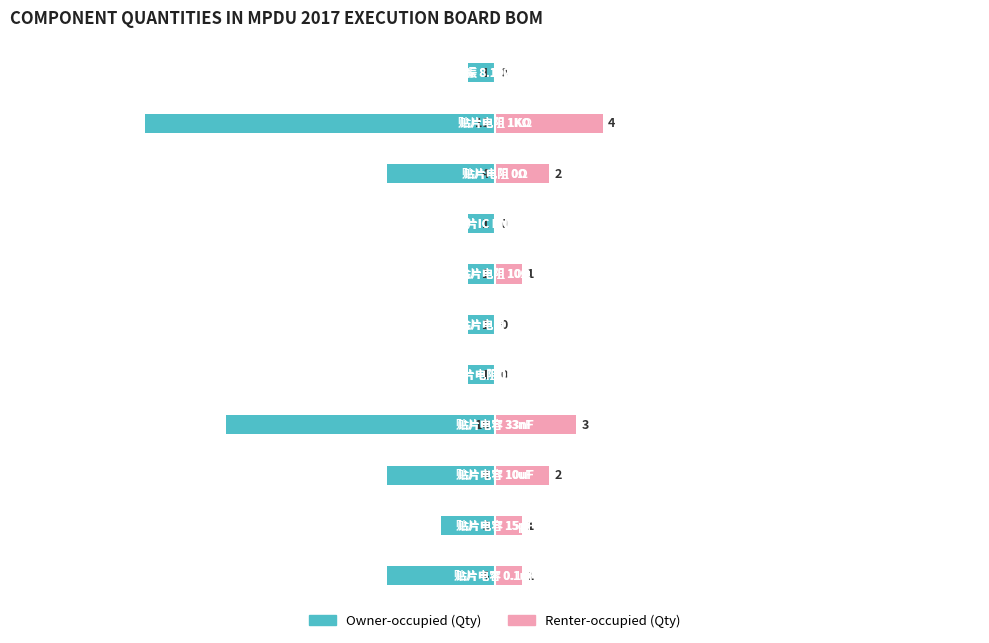

What is the spread (max minus min) of values at 0?

5